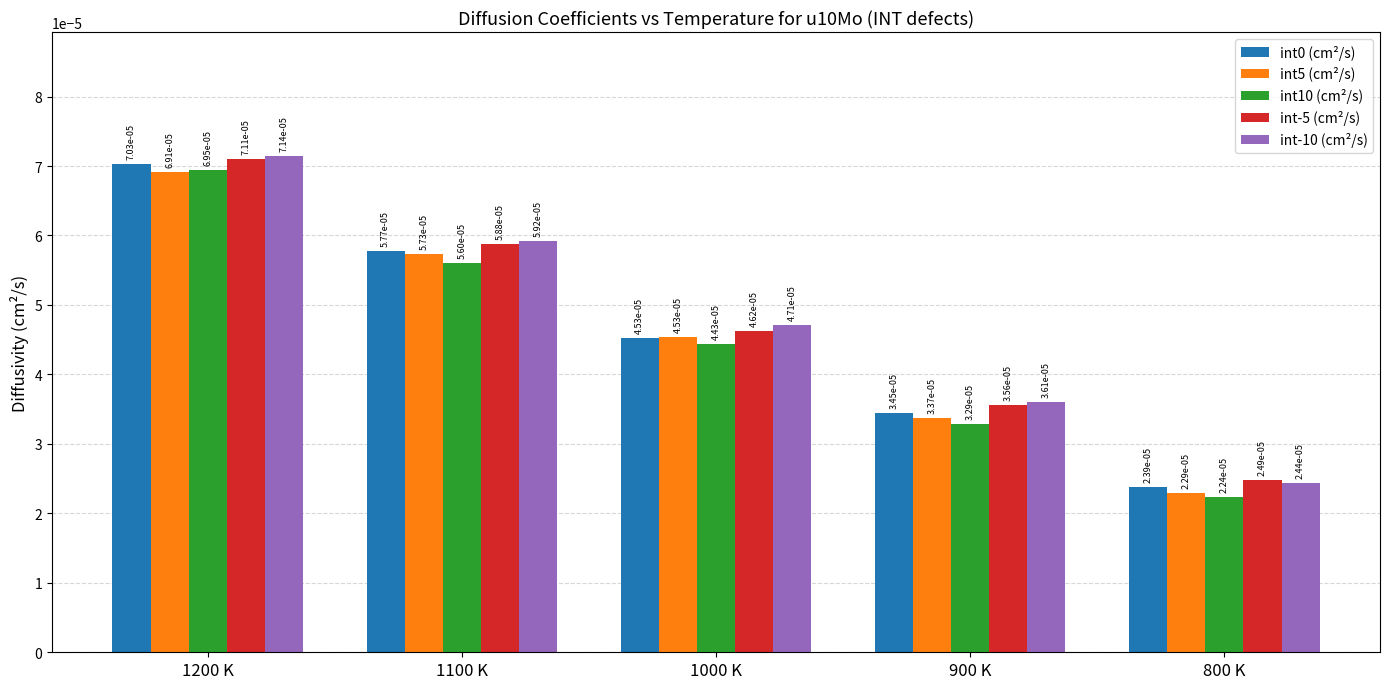

At how many categories does at least one series exceed 0?

5